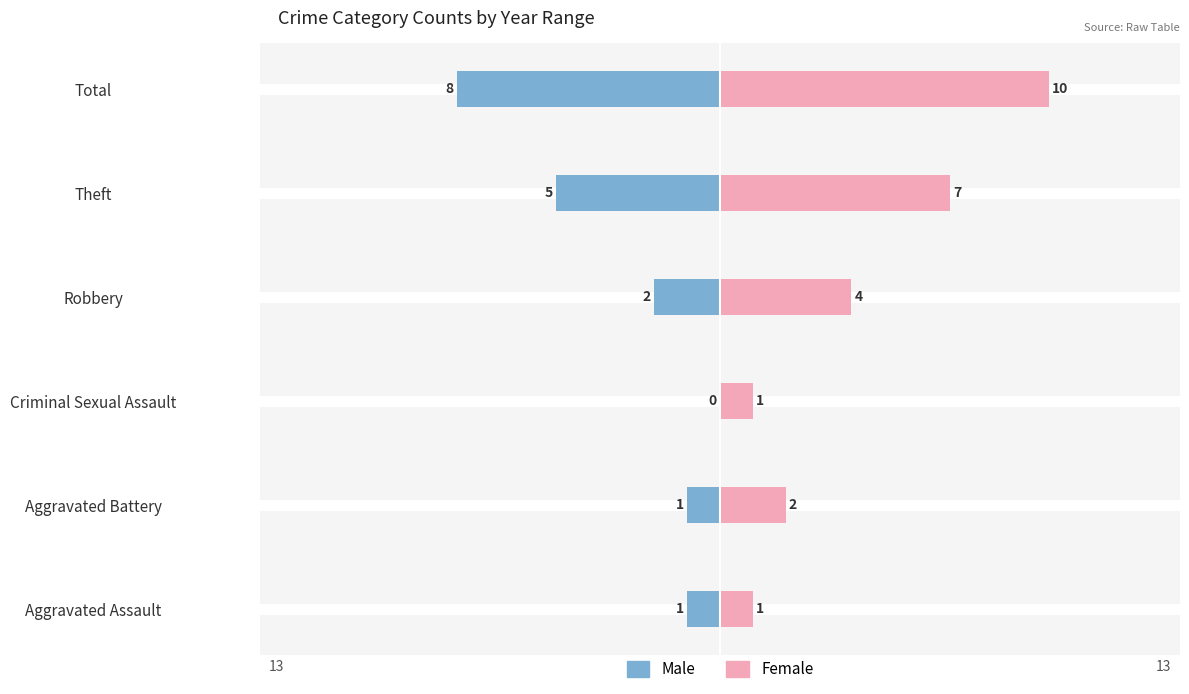

How many distinct data groups are displayed?

2